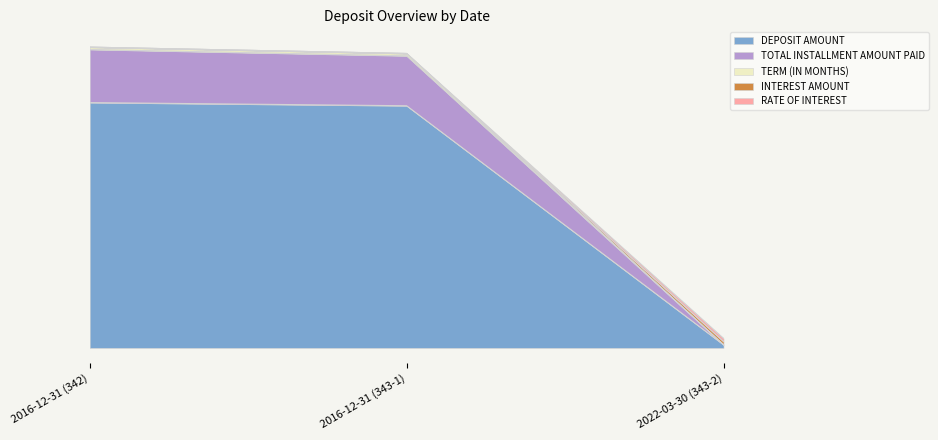

Is the value of TERM (IN MONTHS) at 2016-12-31 (343-1) greater than the value of INTEREST AMOUNT at 2022-03-30 (343-2)?

Yes